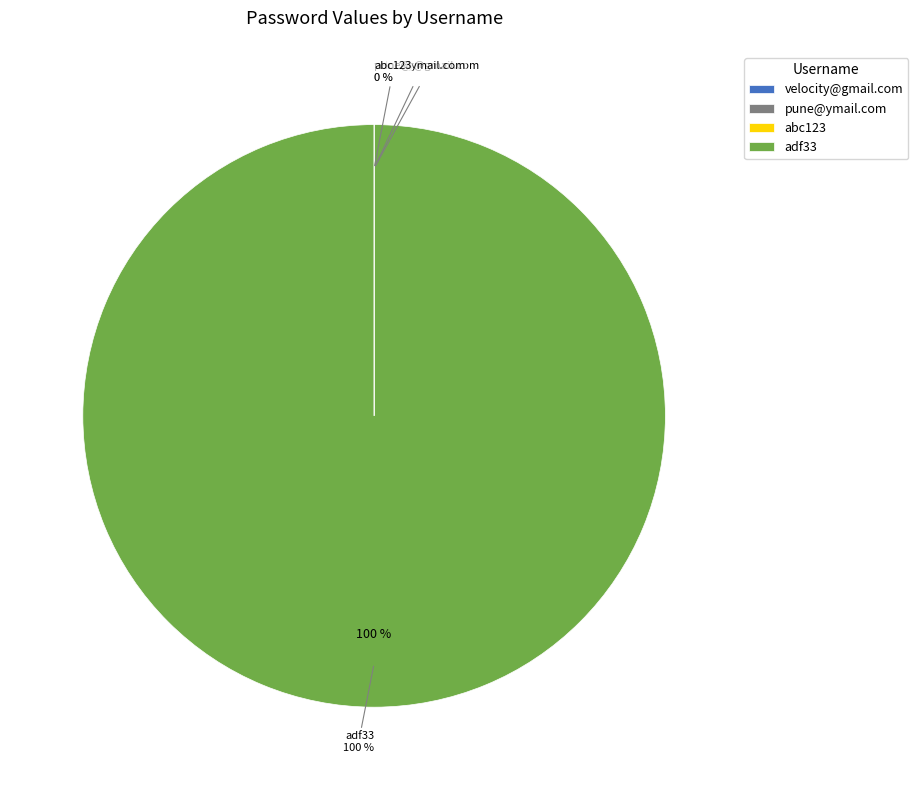

Count the number of slices in the pie.

4